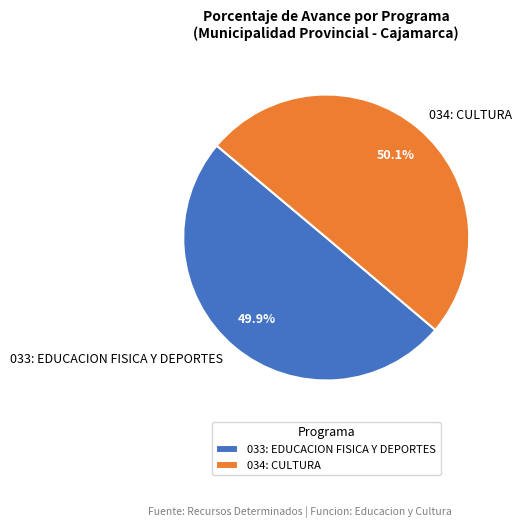

What percentage is the 034: CULTURA slice, to the nearest percent?

50%